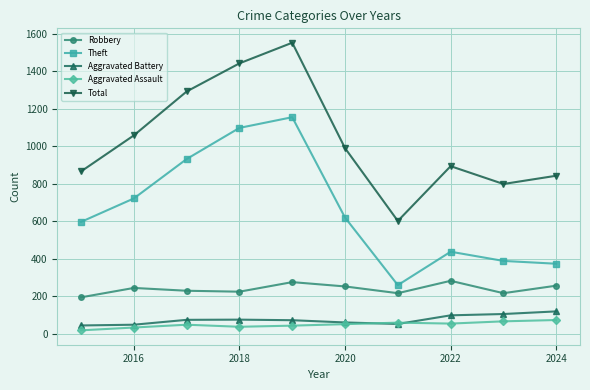

What are all the series names shown in the legend?

Robbery, Theft, Aggravated Battery, Aggravated Assault, Total